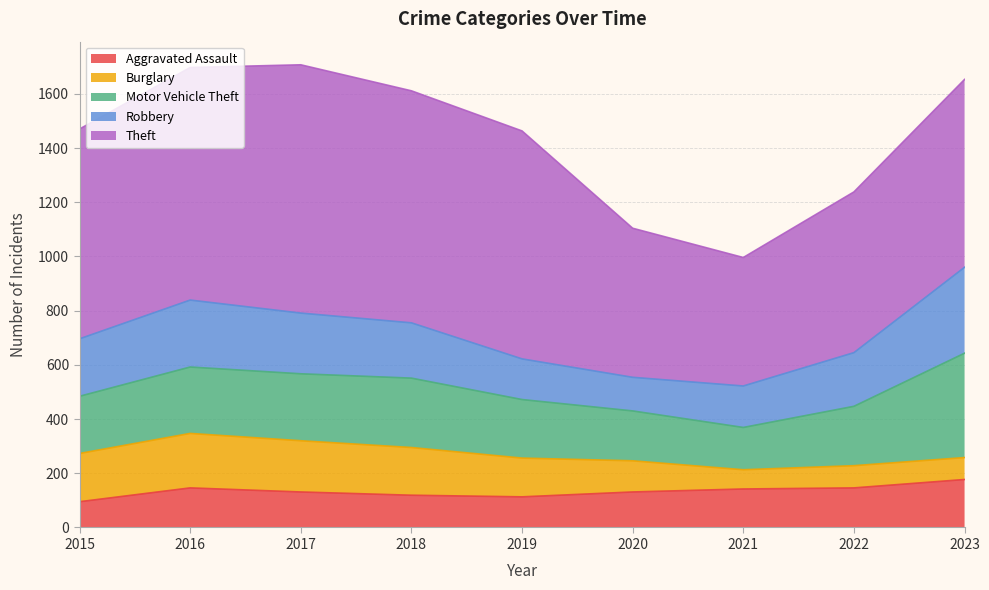

Reading left to right, list all the values displayed in this chart.

Aggravated Assault: 95	146	131	119	113	131	142	146	177
Burglary: 178	201	189	176	143	115	71	82	81
Motor Vehicle Theft: 211	245	247	256	216	184	156	219	385
Robbery: 212	247	224	204	150	124	153	198	317
Theft: 774	858	916	856	841	550	474	593	693